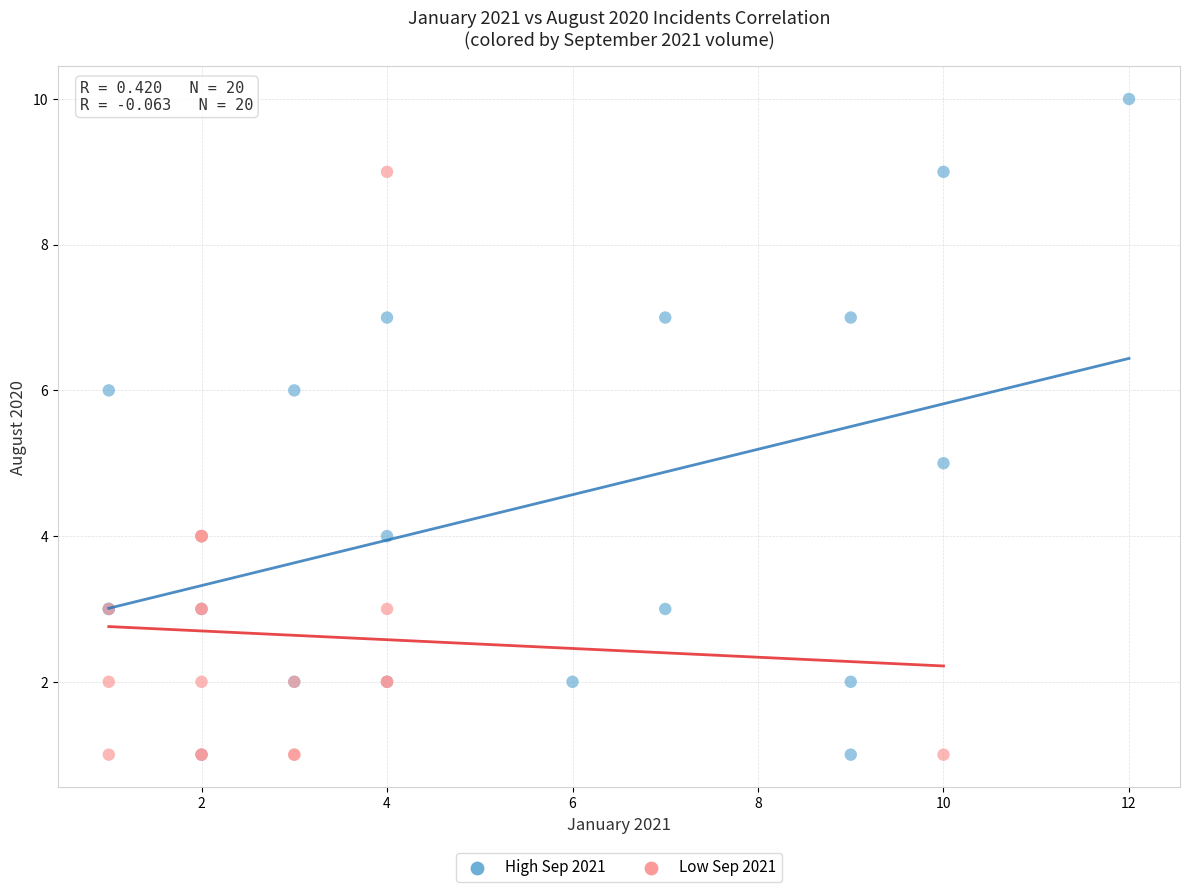

Which series has the largest Y range (max minus min)?

High Sep 2021